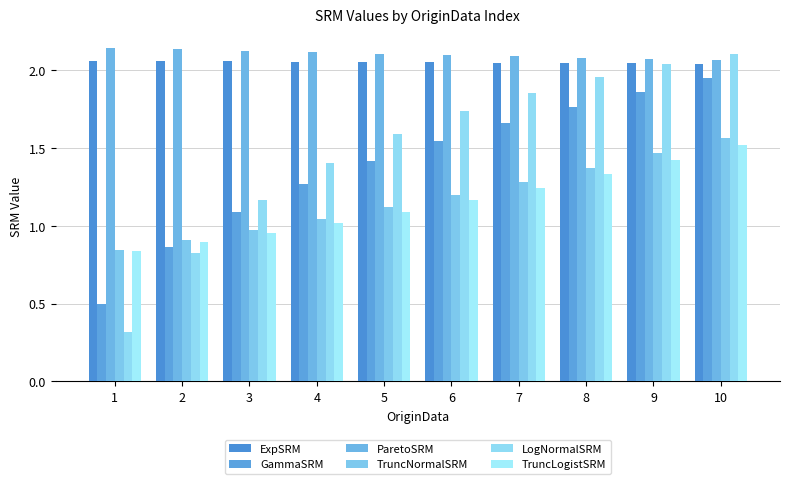

At 10, list the series in order from smallest to largest.

TruncLogistSRM, TruncNormalSRM, GammaSRM, ExpSRM, ParetoSRM, LogNormalSRM